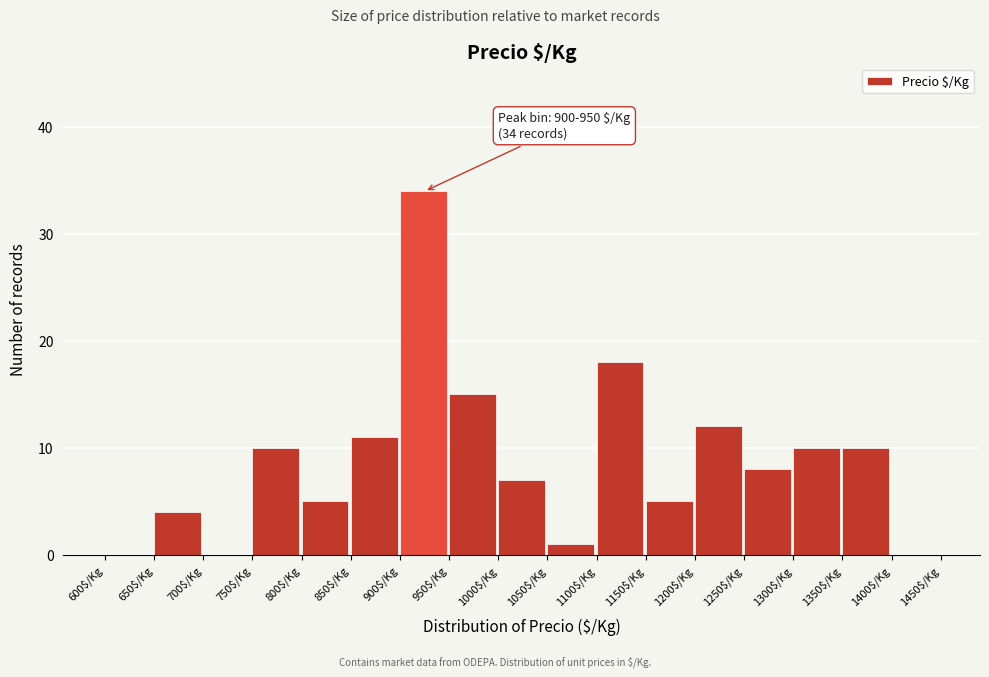

Which range on the x-axis has the tallest bar?

900 to 950